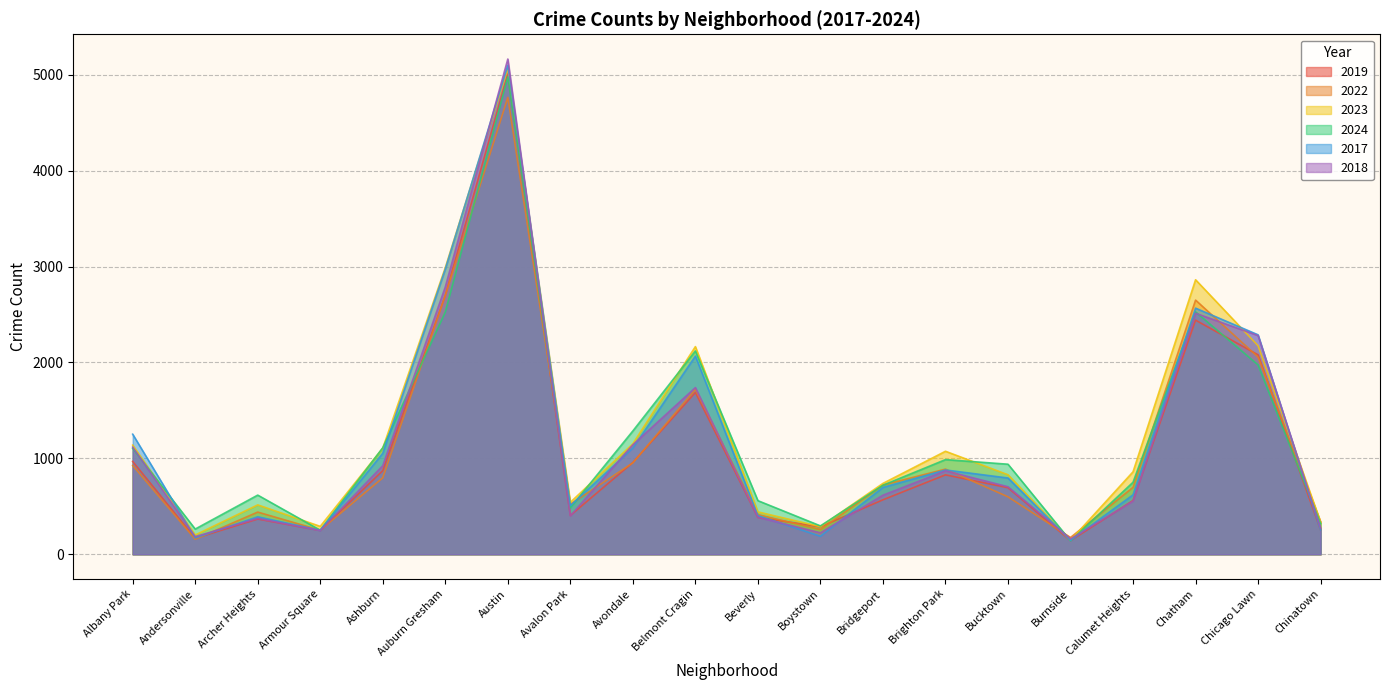

How many intersections are there between 2018 and 2019?

8